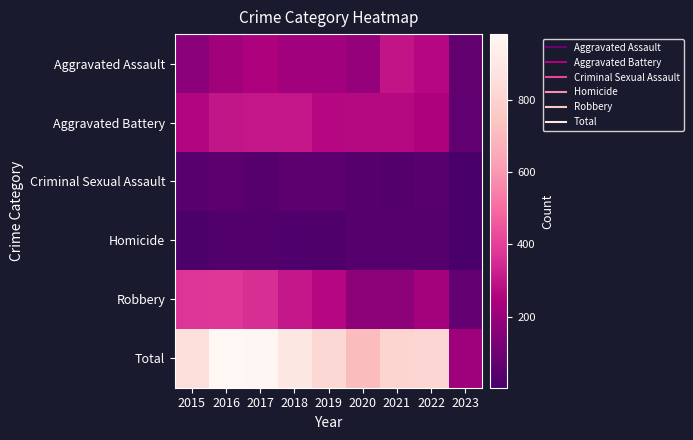

Which series has the largest range (max minus min)?

Total